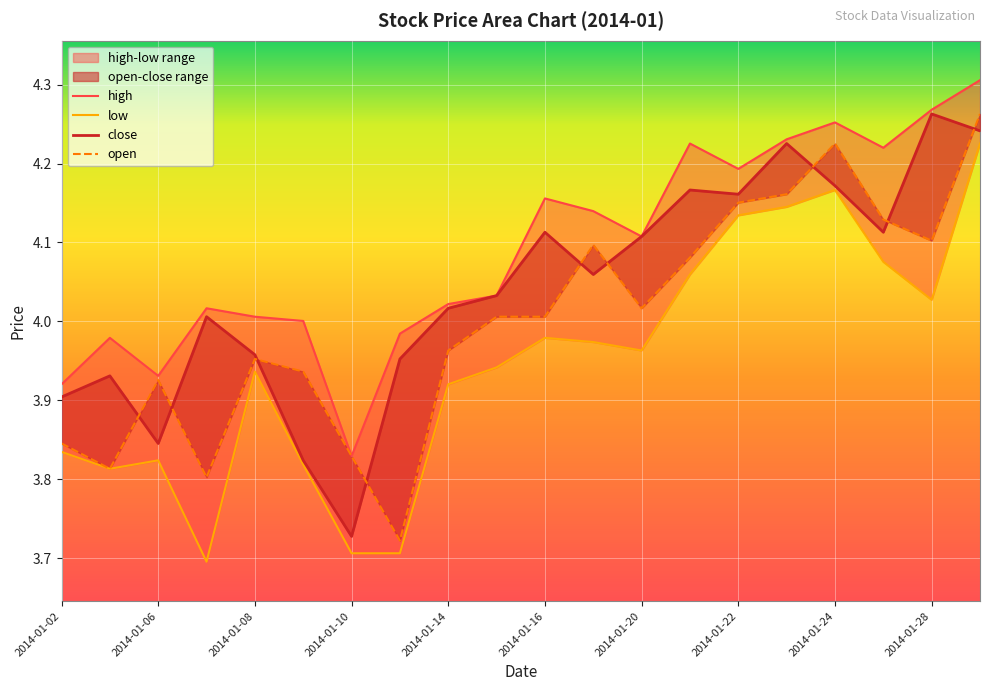

What is the value of the high point at the 8th from the left?

4.0